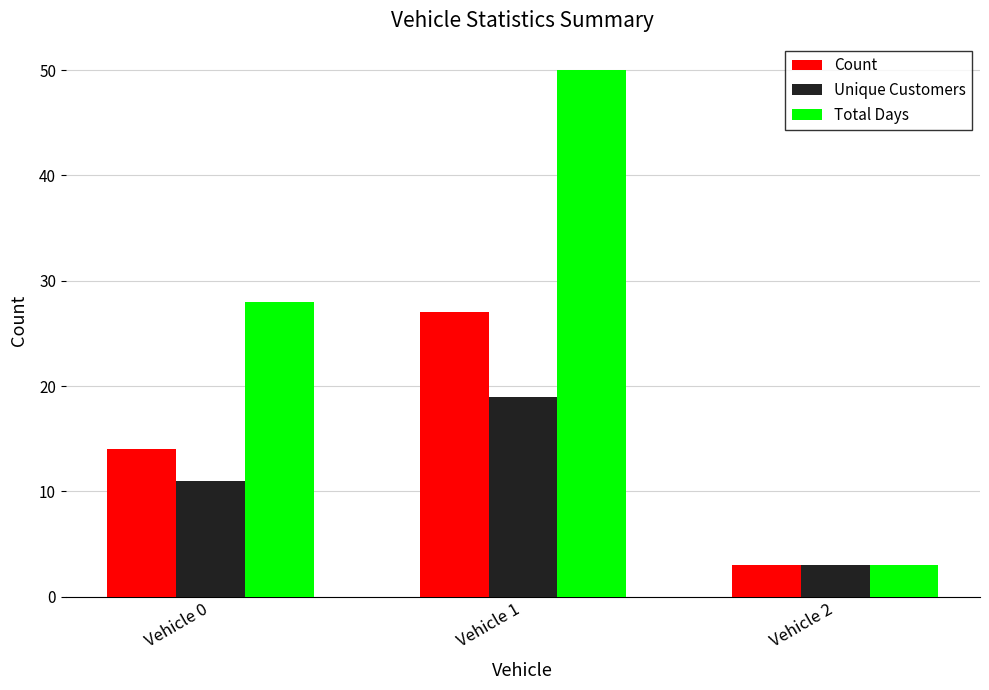

What are all the series names shown in the legend?

Count, Unique Customers, Total Days